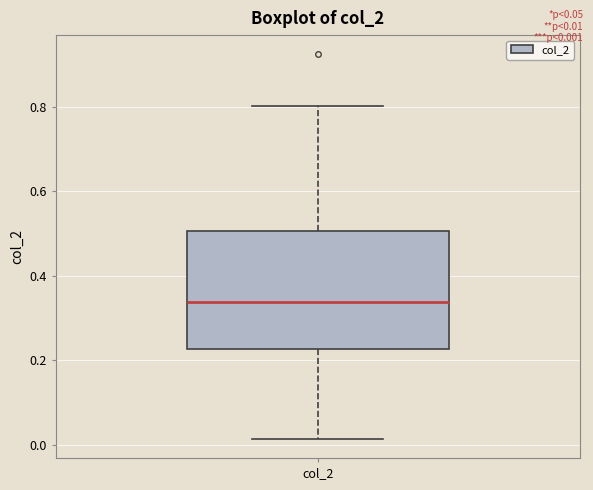

Transcribe this box plot: give where the median line is, the range the box spans, and where the two whiskers end, as read against the y-axis. The values are not printed on the chart, so give them approximately, as read against the axis.

median 0.34, box 0.22 to 0.50, whiskers 0.02 to 0.80